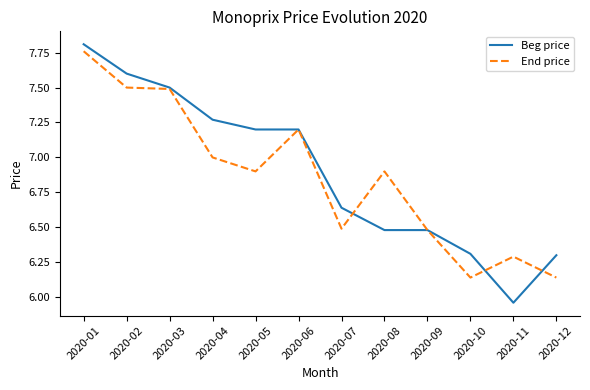

What is the average value of the Beg price series?

6.9